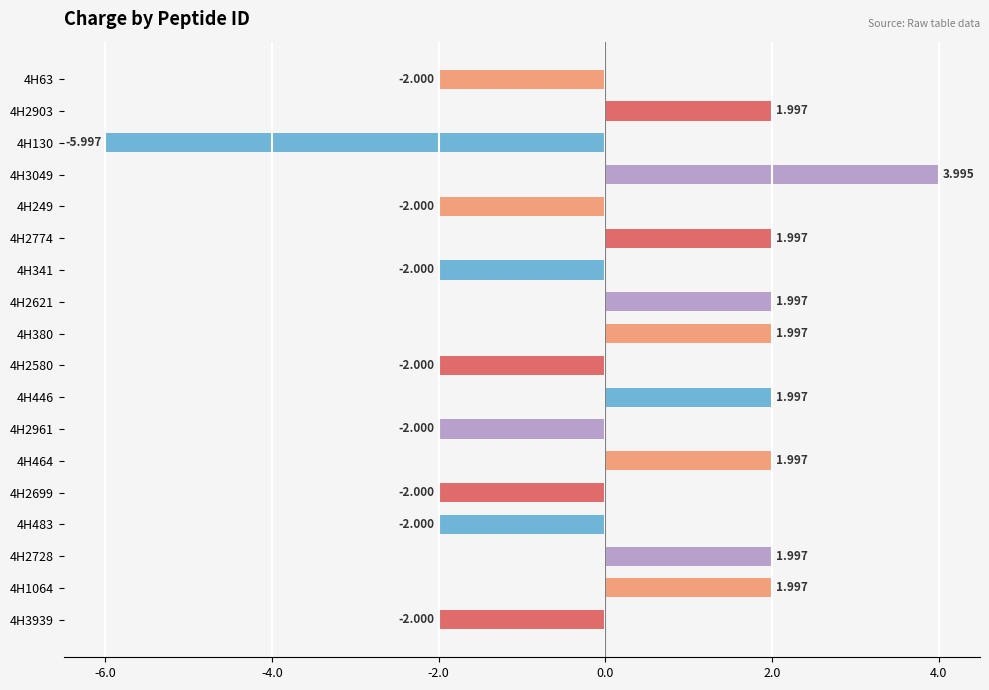

How many series are shown in this chart?

1